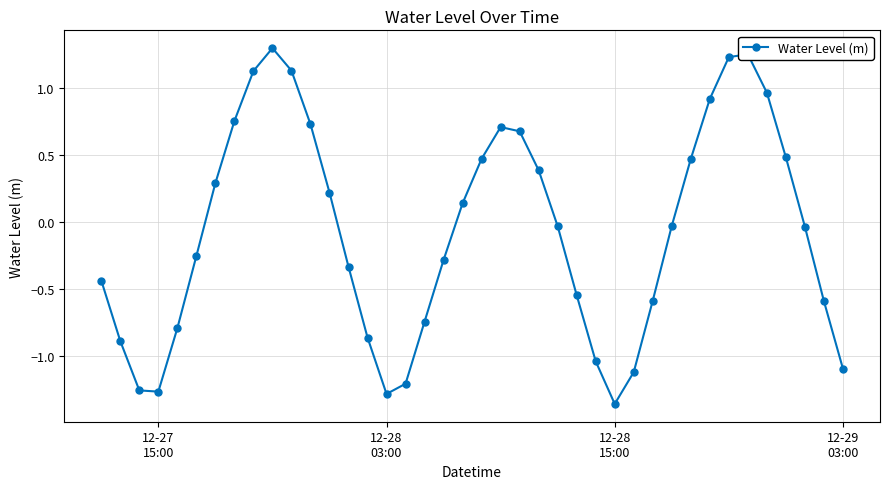

What is the maximum value shown in the chart?

1.3